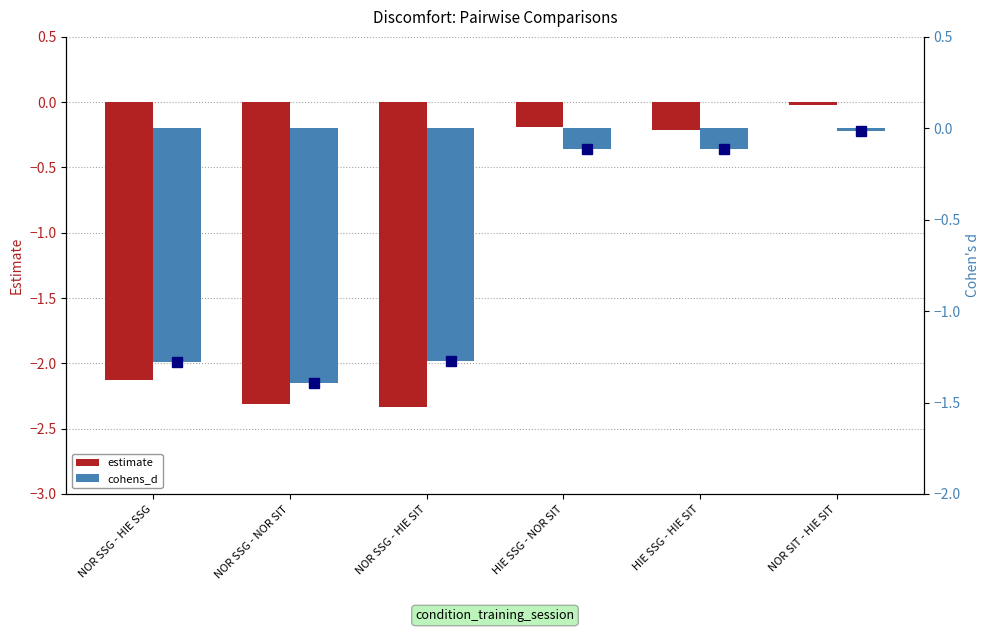

How many categories are shown in the chart?

6